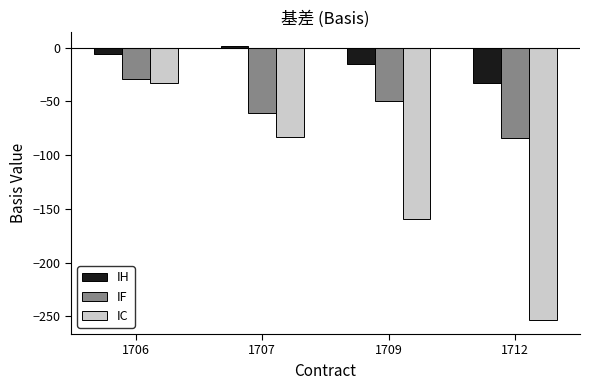

How many categories are shown in the chart?

4